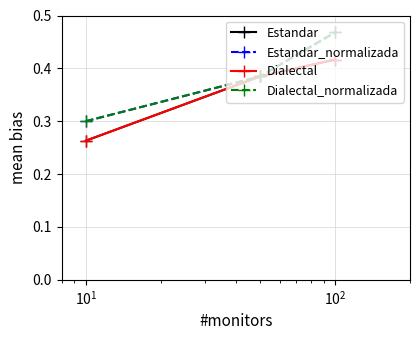

What is the highest value of the Dialectal series?

0.4